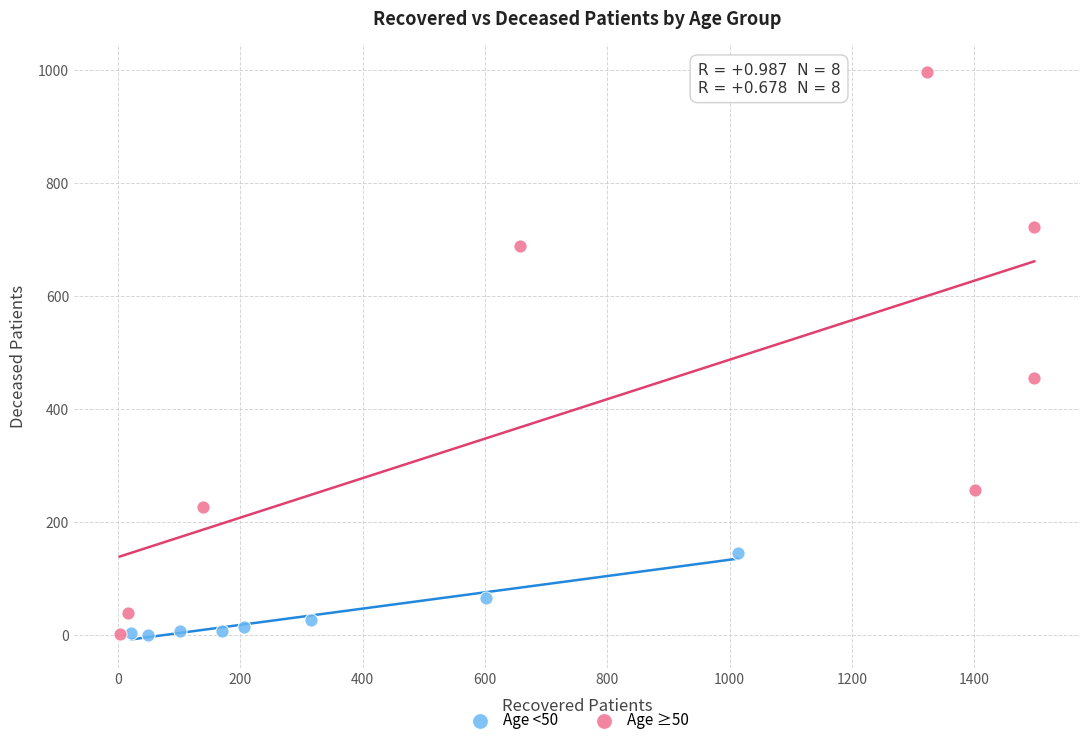

Which series has the largest Y range (max minus min)?

Age ≥50